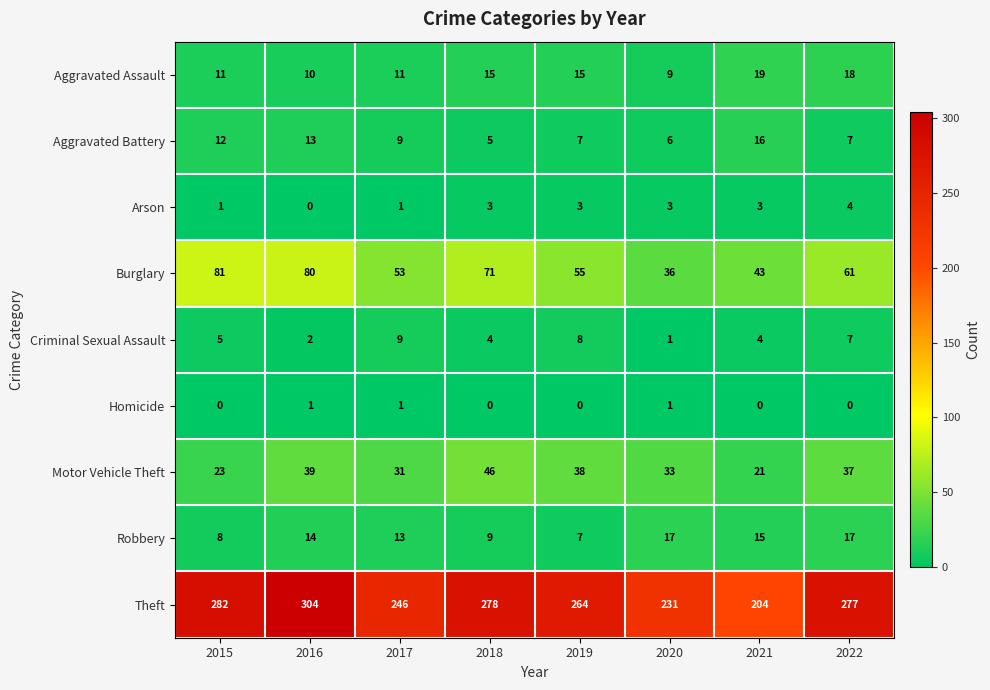

What is the difference between the maximum and minimum values in the Arson series?

4